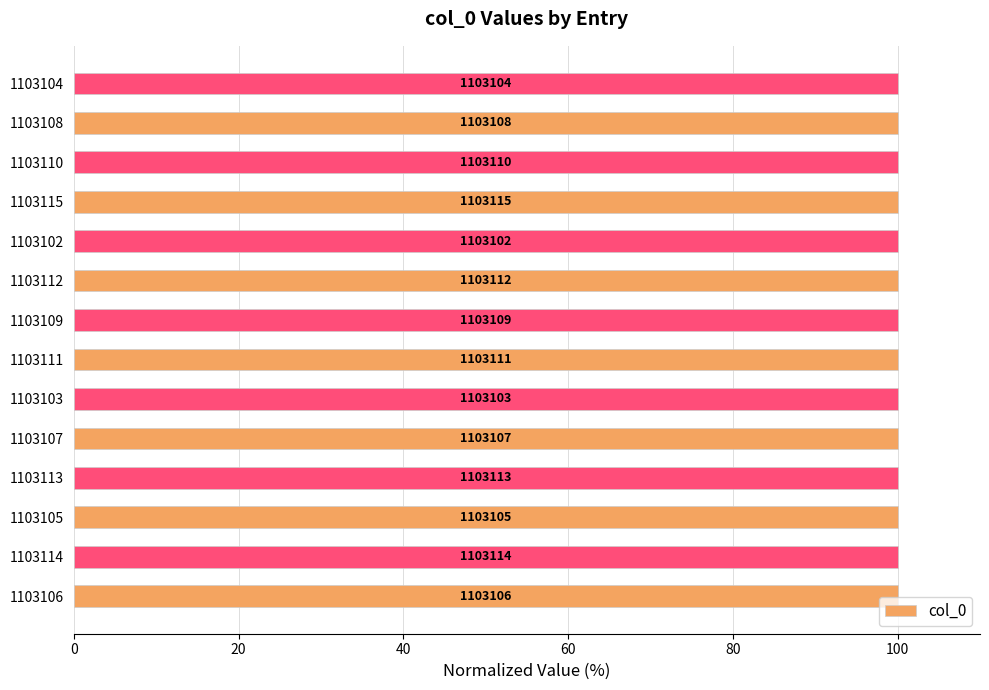

What is the greatest value displayed?

100.0